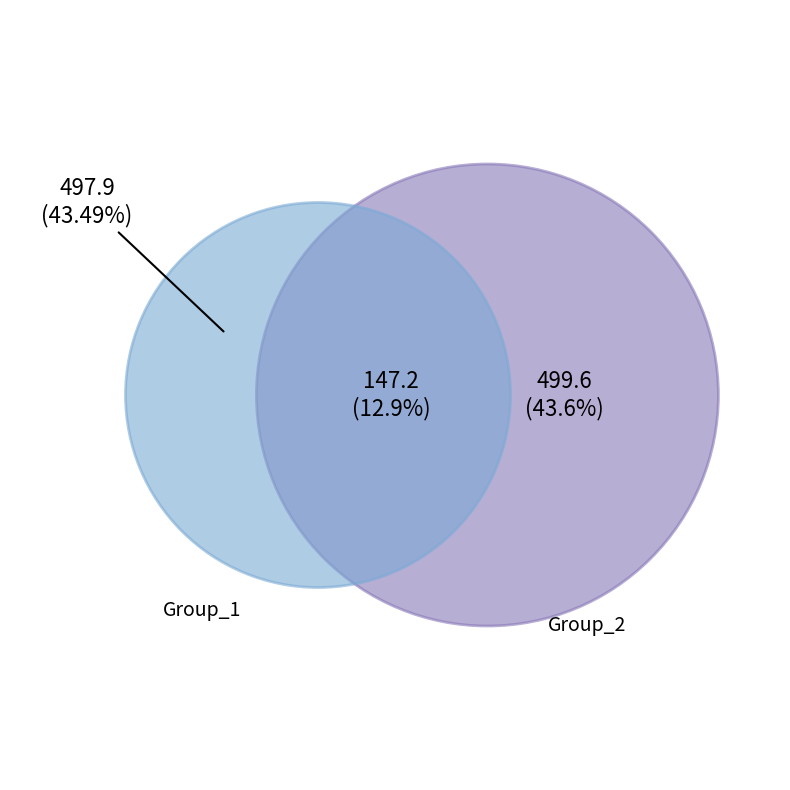

Does 3 represent more than half of the total?

No